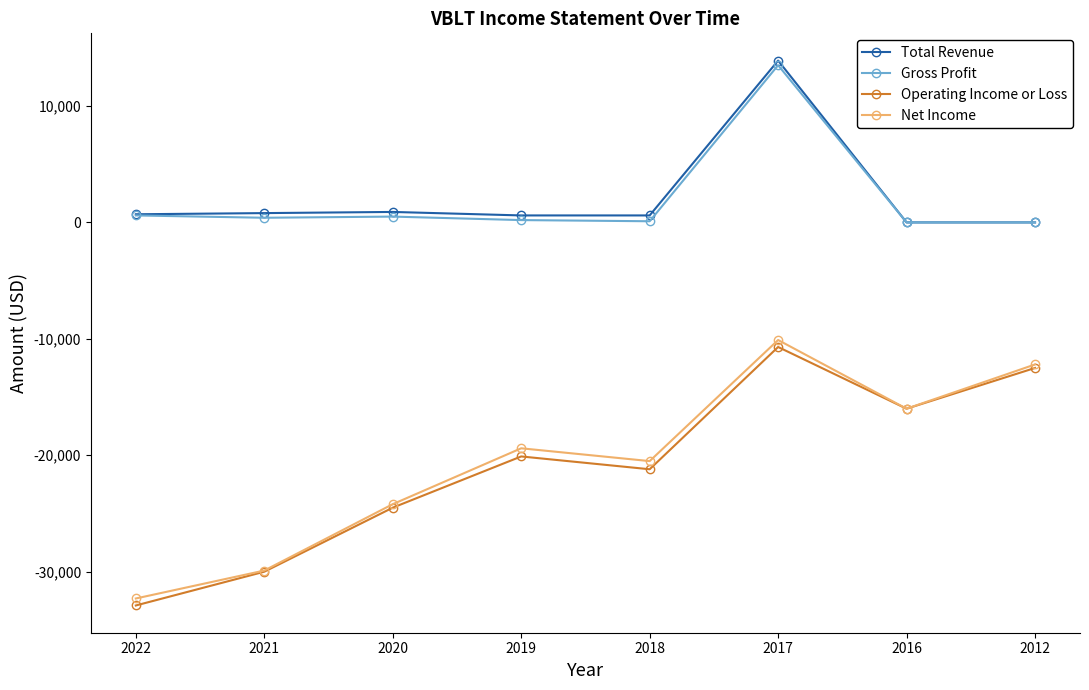

True or false: Net Income has a value of -17824 at 2017.

False